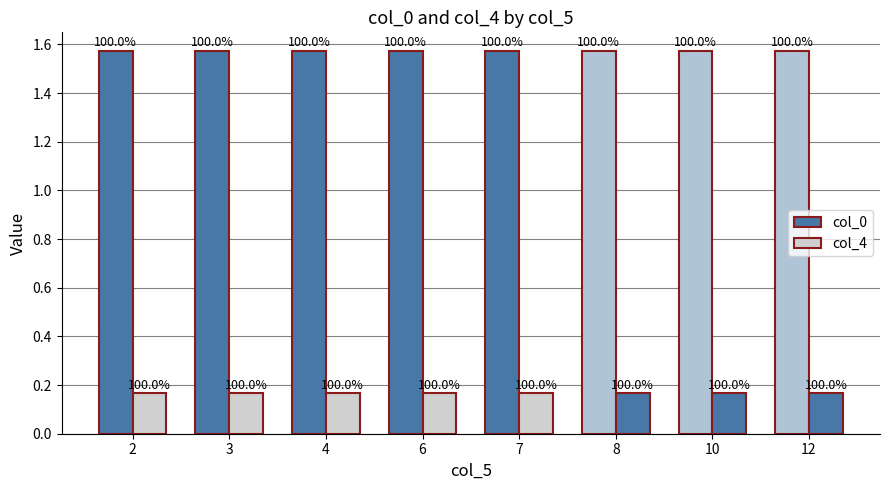

What is the value of the col_4 bar at the 4th from the left?

0.2